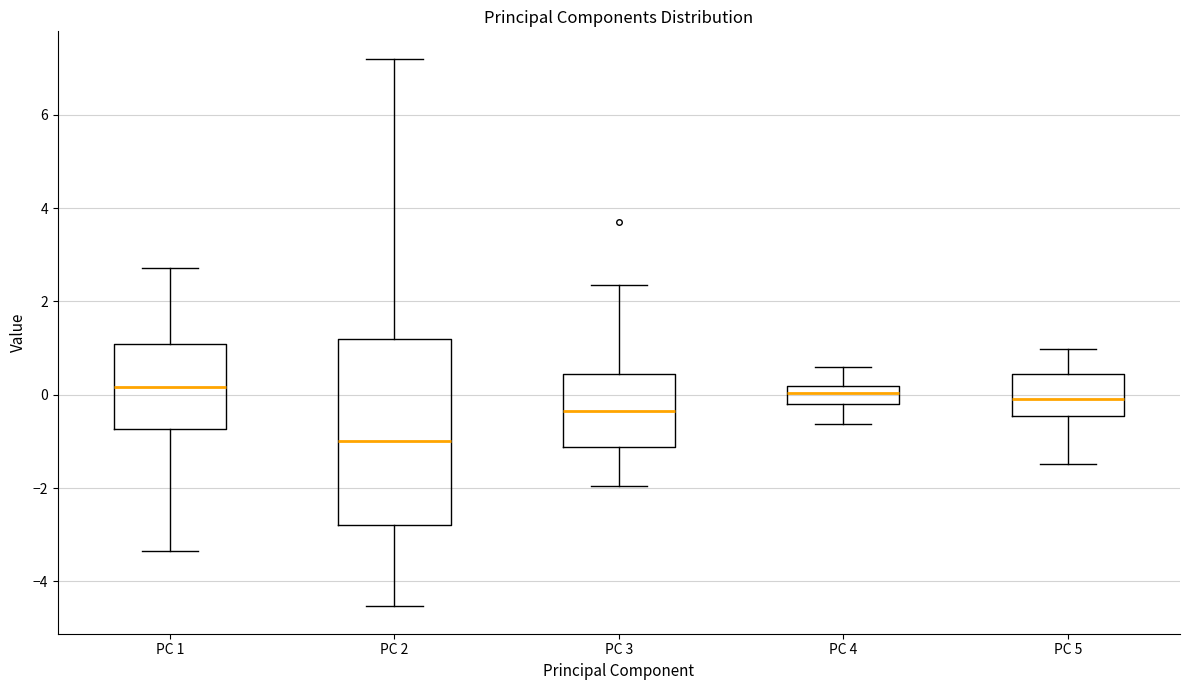

Reading left to right, read every box against the y-axis: the position of its median line, the range the box covers, and the ends of its whiskers. The values are not printed on the chart, so give them approximately, as read against the axis.

PC 1: median 0.2, box -0.8 to 1.0, whiskers -3.4 to 2.8
PC 2: median -1.0, box -2.8 to 1.2, whiskers -4.6 to 7.2
PC 3: median -0.4, box -1.2 to 0.4, whiskers -2.0 to 2.4
PC 4: median 0.0, box -0.2 to 0.2, whiskers -0.6 to 0.6
PC 5: median -0.2, box -0.4 to 0.4, whiskers -1.4 to 1.0